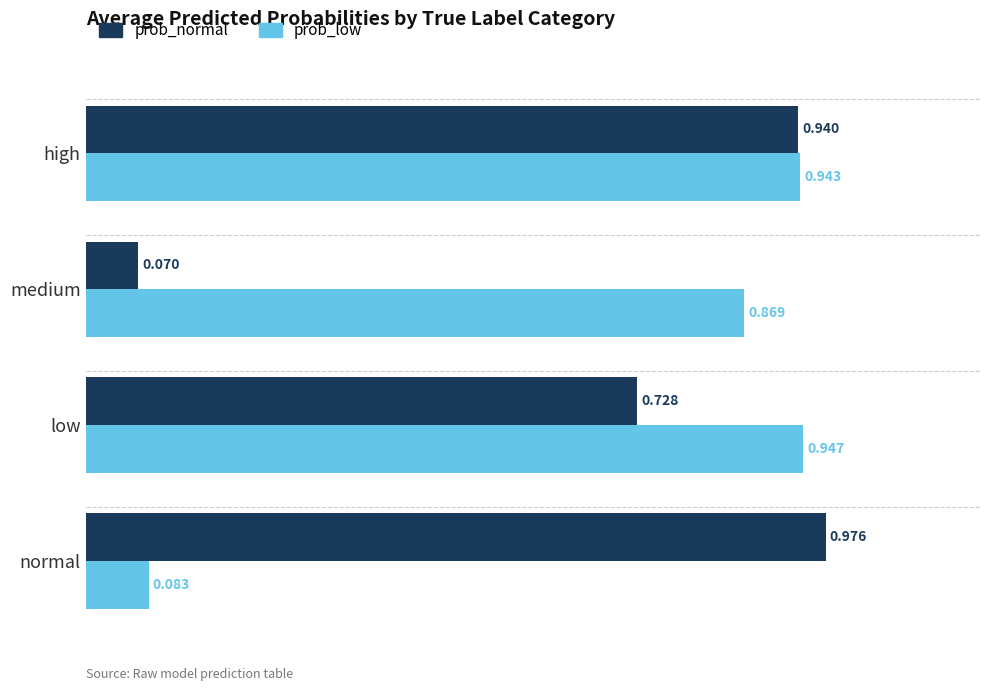

Which series has the largest range (max minus min)?

prob_normal